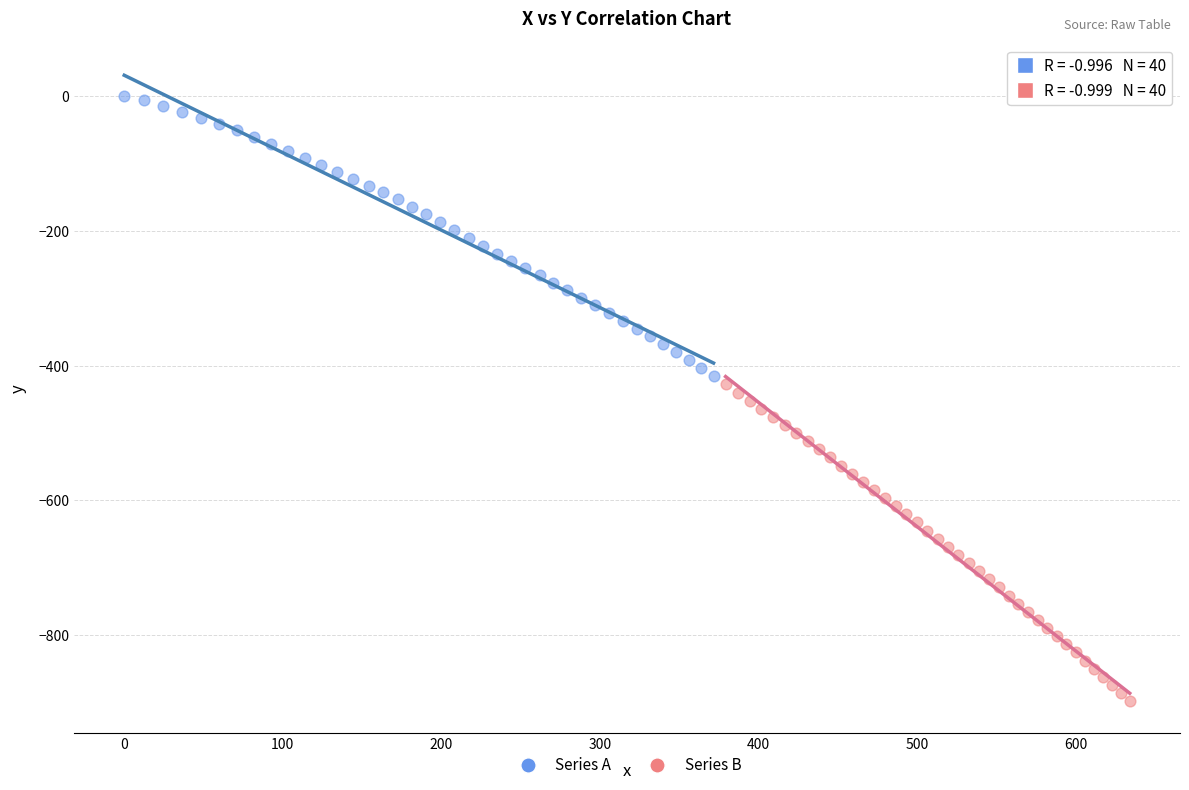

Which series has the widest spread of Y values?

Series B